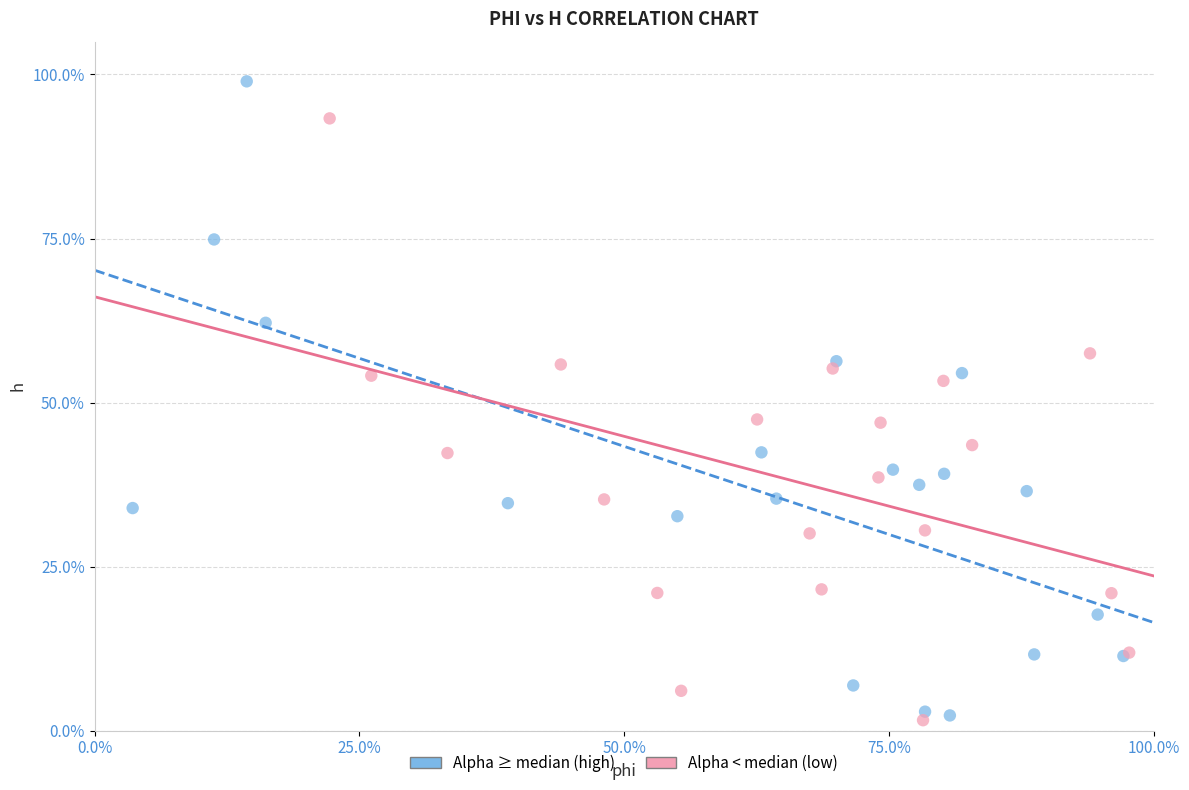

What are all the series names shown in the legend?

Alpha ≥ median (high), Alpha < median (low)